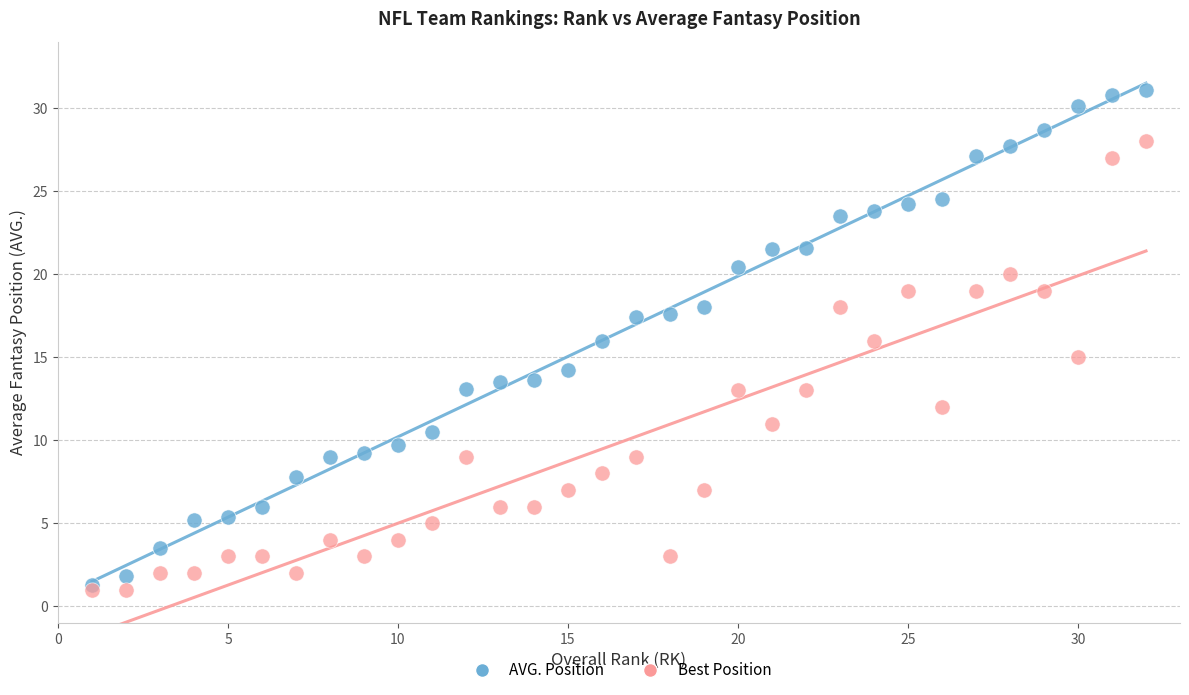

Which series has the widest spread of Y values?

AVG. Position